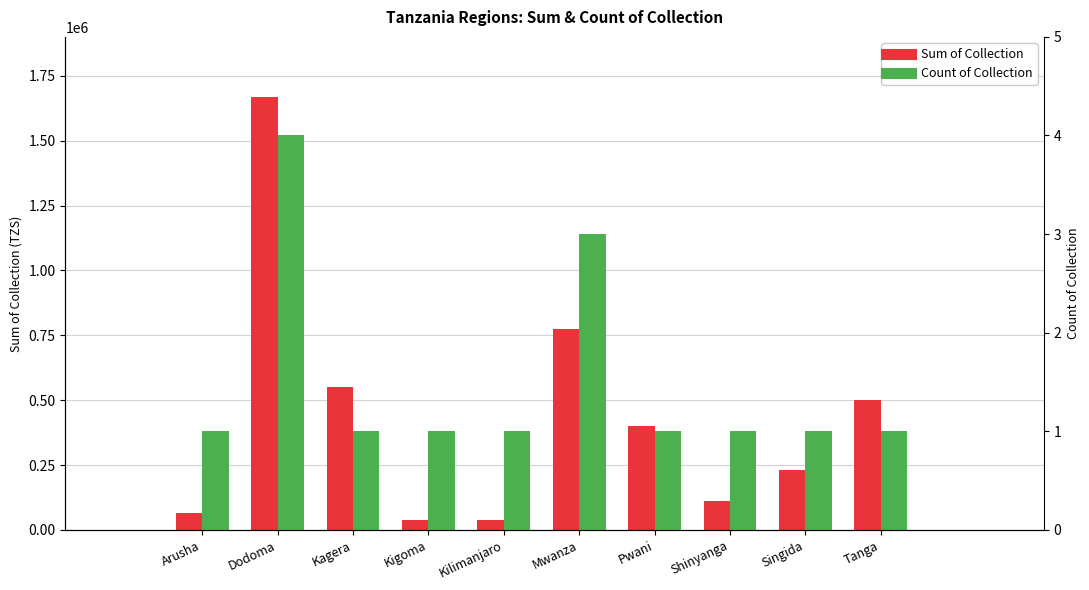

At how many categories does at least one series exceed 1555715?

1